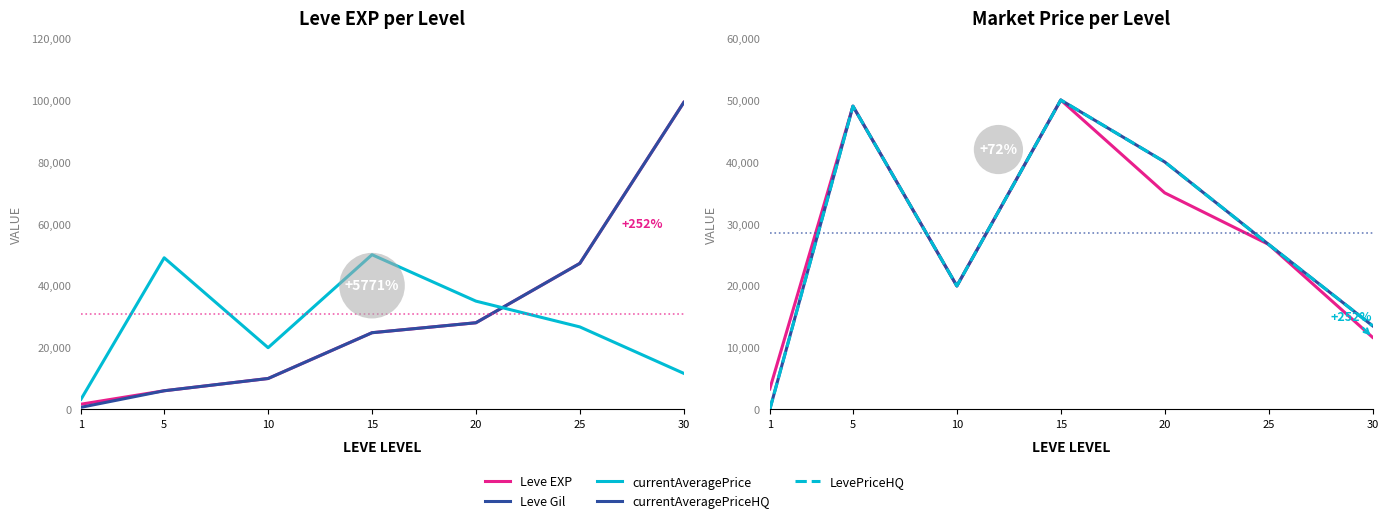

How many values in the Leve EXP series exceed 24790?

3